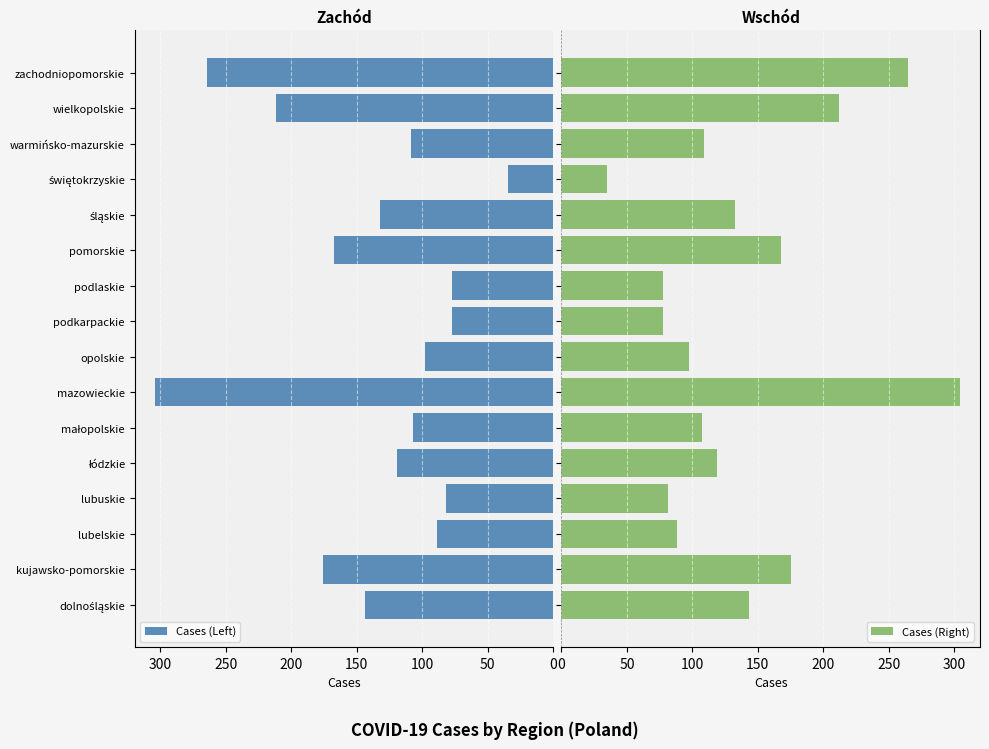

What is the lowest value of the Cases (Left) series?

34.5